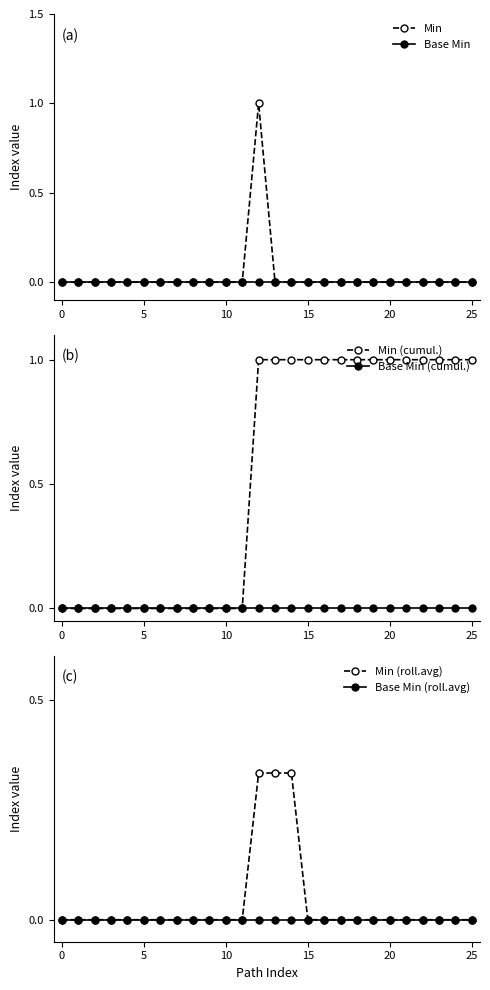

The Min (cumul.) series shows 2 at 25. True or false?

False